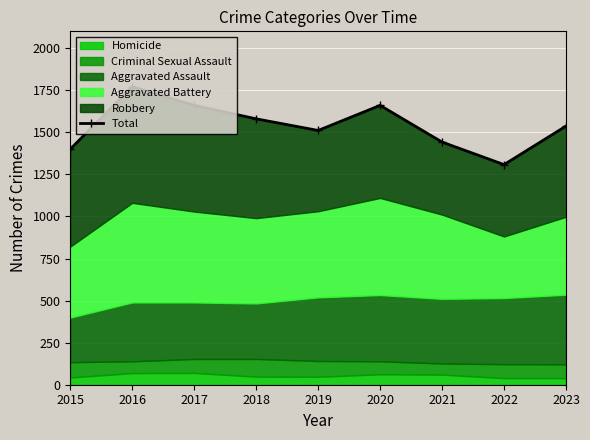

What is the value of the 5th point from the left?

1511